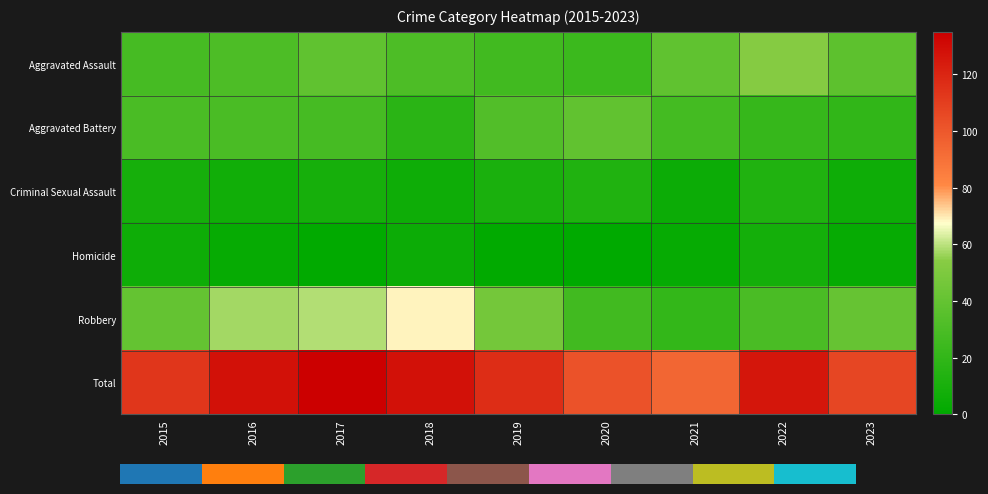

What is the maximum value for Total?

135